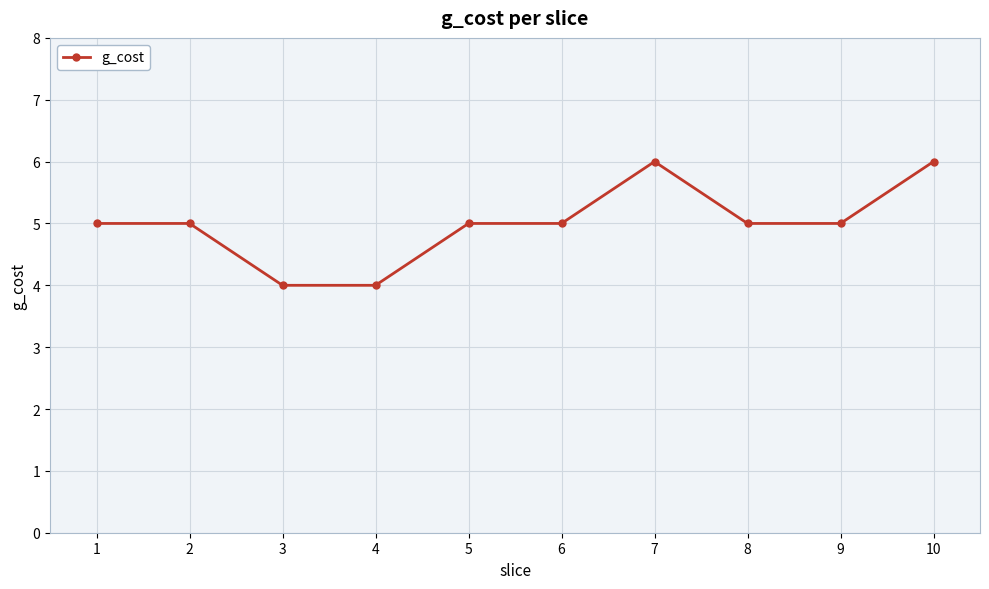

How many lines are shown in the chart?

1